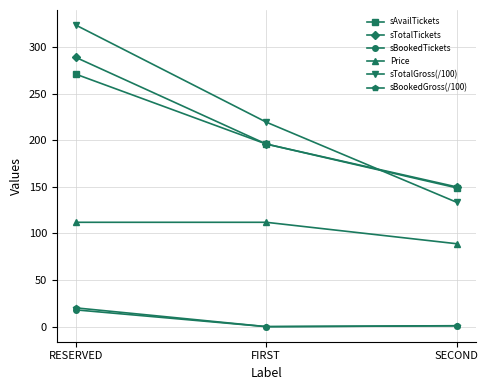

What is the sum of the sTotalTickets values at RESERVED and SECOND?

439.0